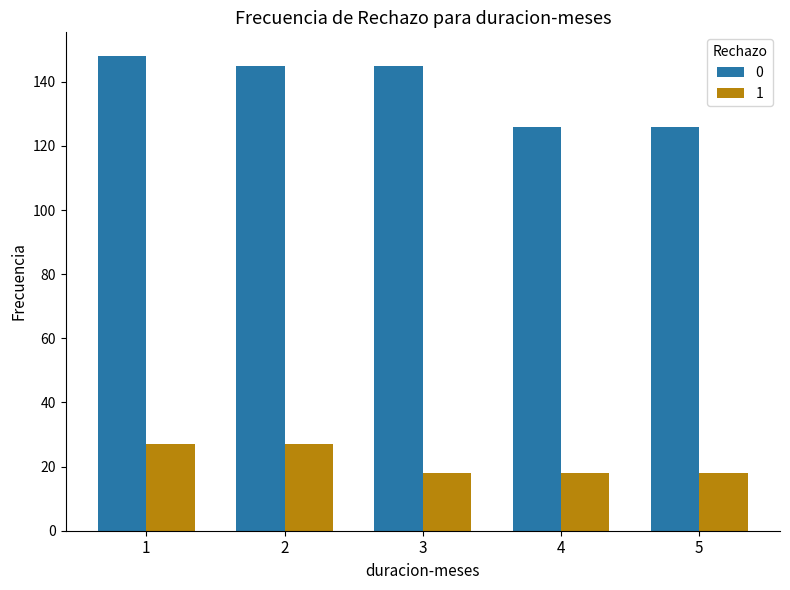

What is the difference between the highest and lowest values at 5?

108